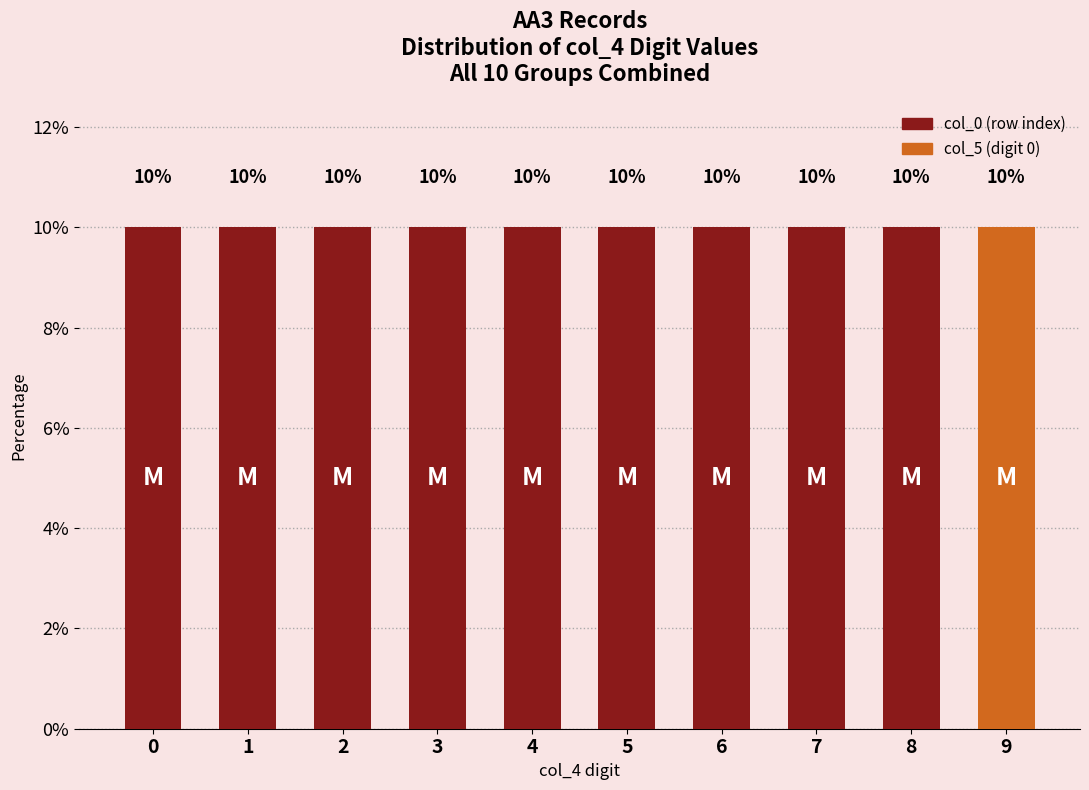

Which series has the largest range (max minus min)?

col_0